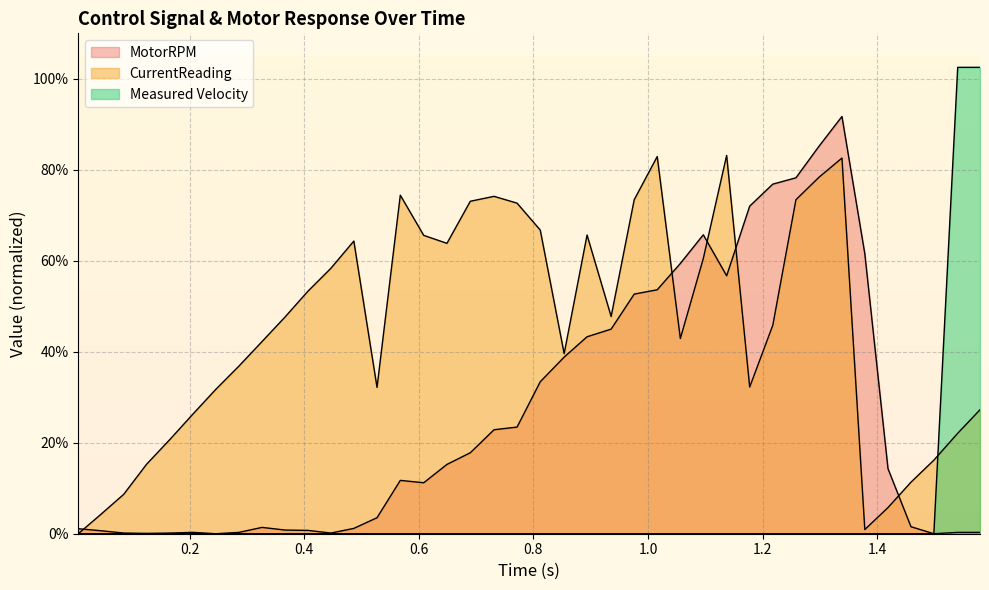

How many interior local peaks does the MotorRPM series have?

5